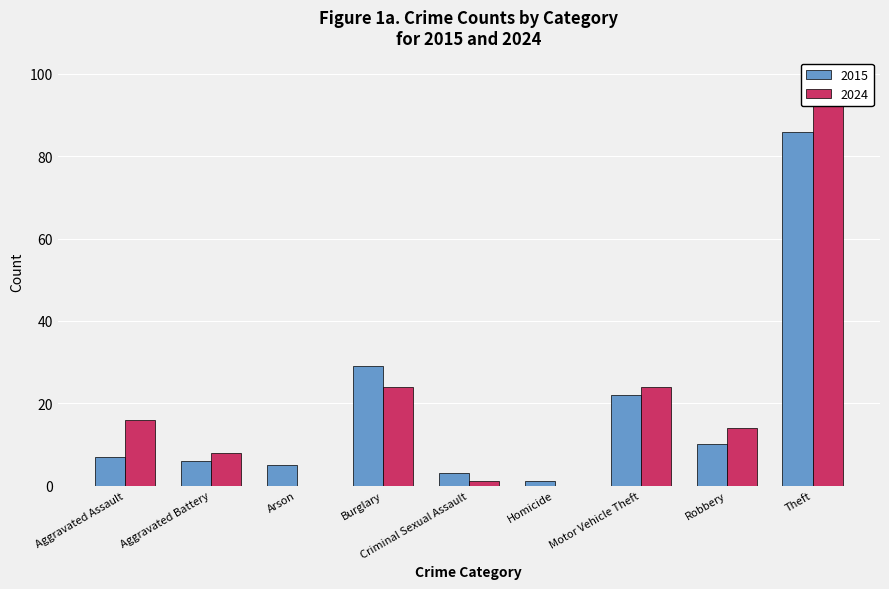

What is the sum of all 2024 values?

186